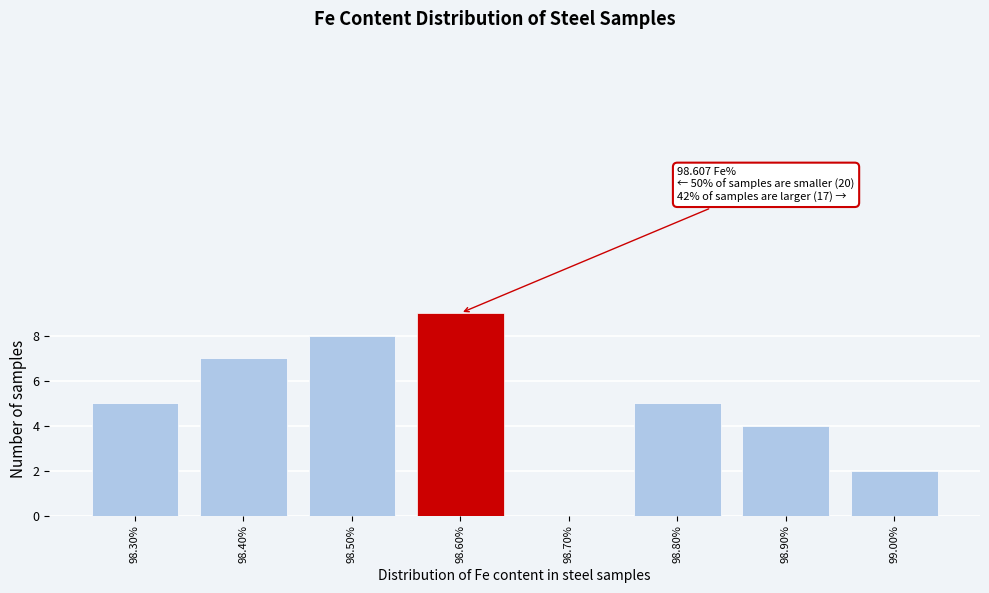

Reading right to left, list all the values displayed in this chart.

99.00%=2	98.90%=4	98.80%=5	98.70%=0	98.60%=9	98.50%=8	98.40%=7	98.30%=5